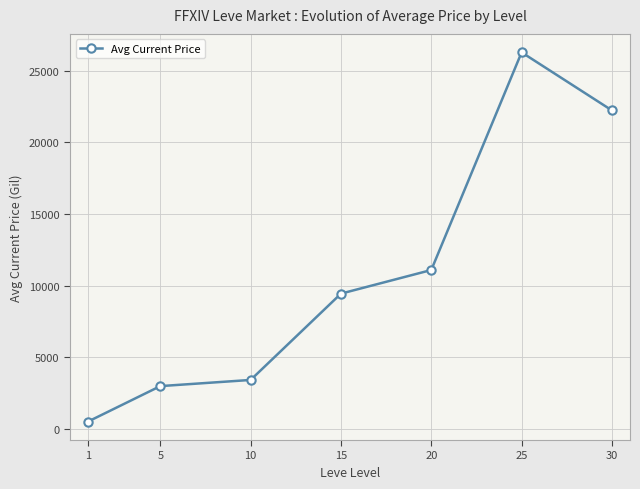

Is it true that the value at 15 is 15156.8?

False